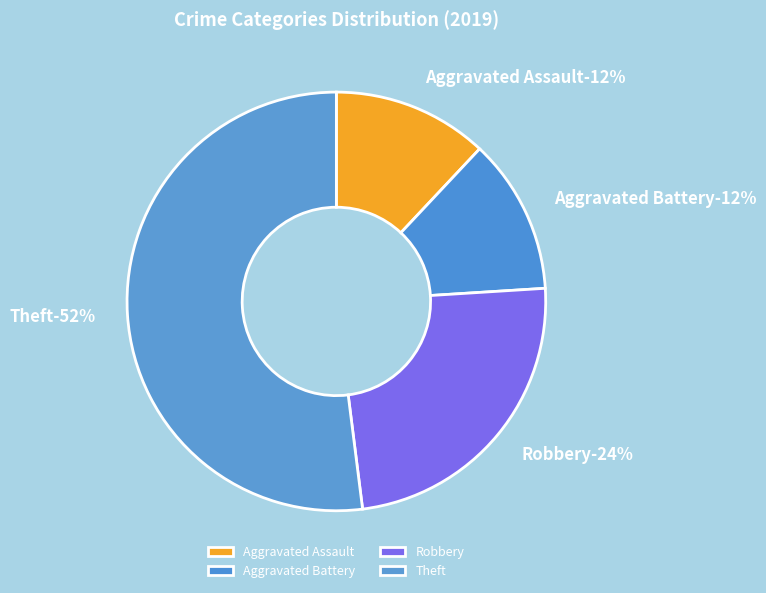

How many slices are in this pie chart?

4